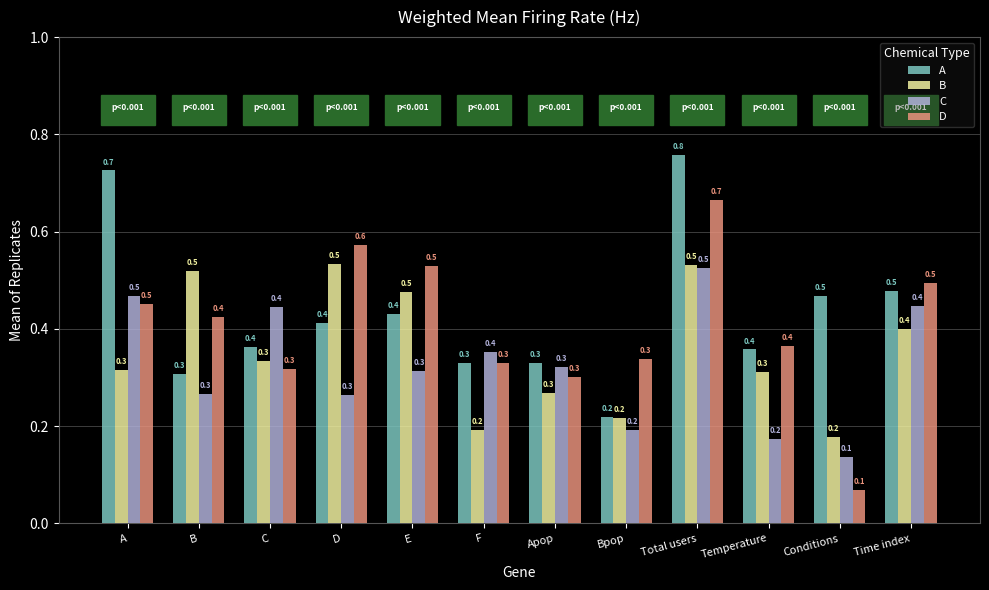

The value of C at Total users is 0.5. True or false?

True